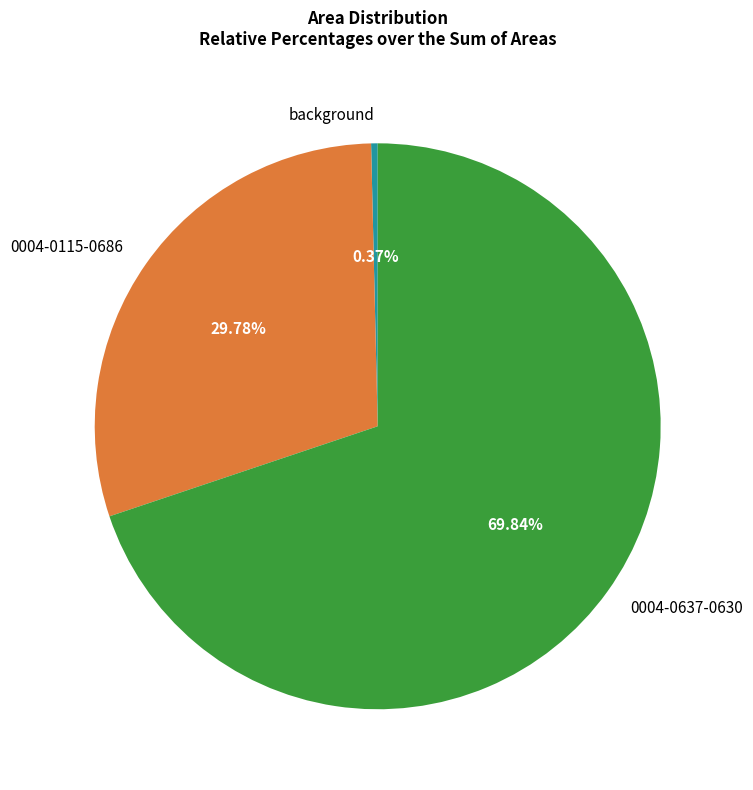

Which slice is the largest?

0004-0637-0630